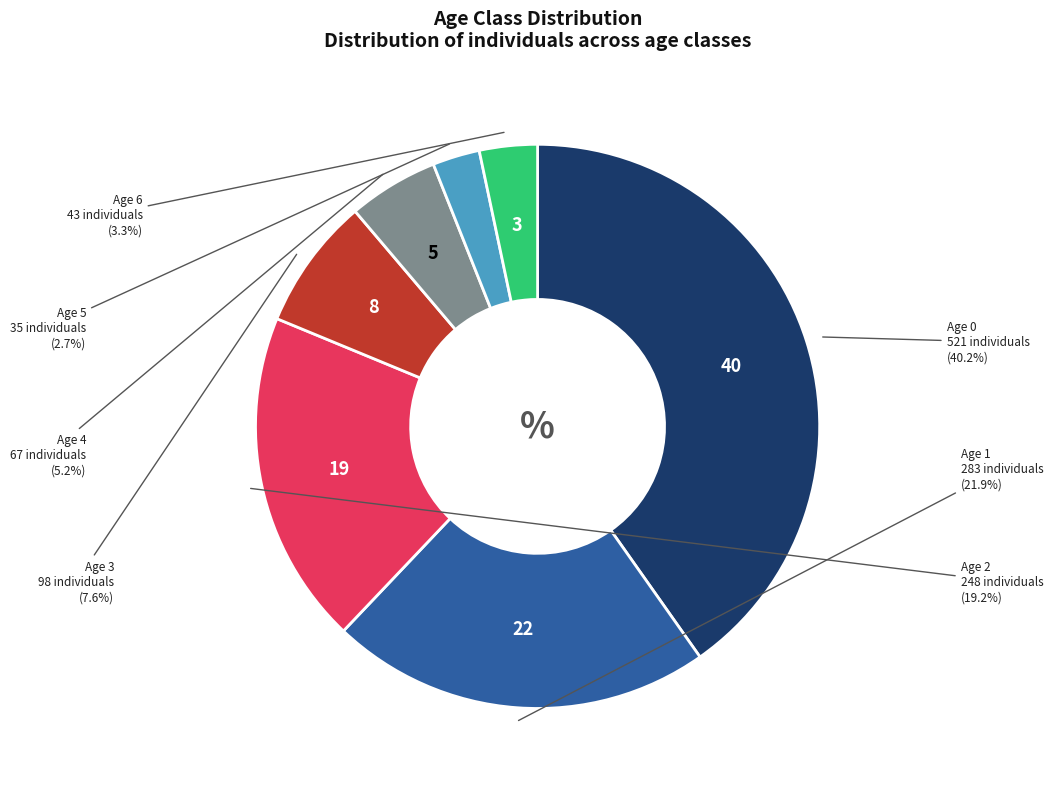

Is there any slice that represents more than half of the pie?

No